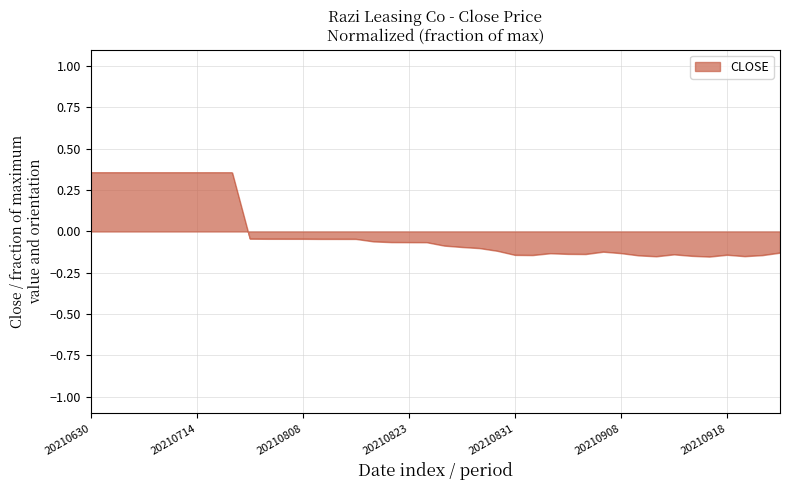

How many values are below 0?

31